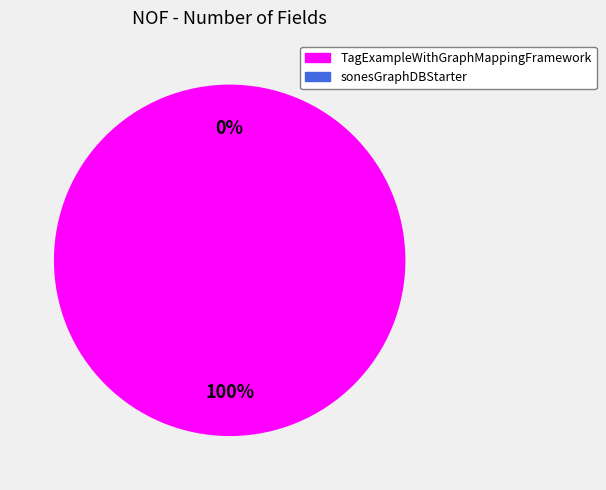

The sonesGraphDBStarter slice represents 0% of the pie. True or false?

True